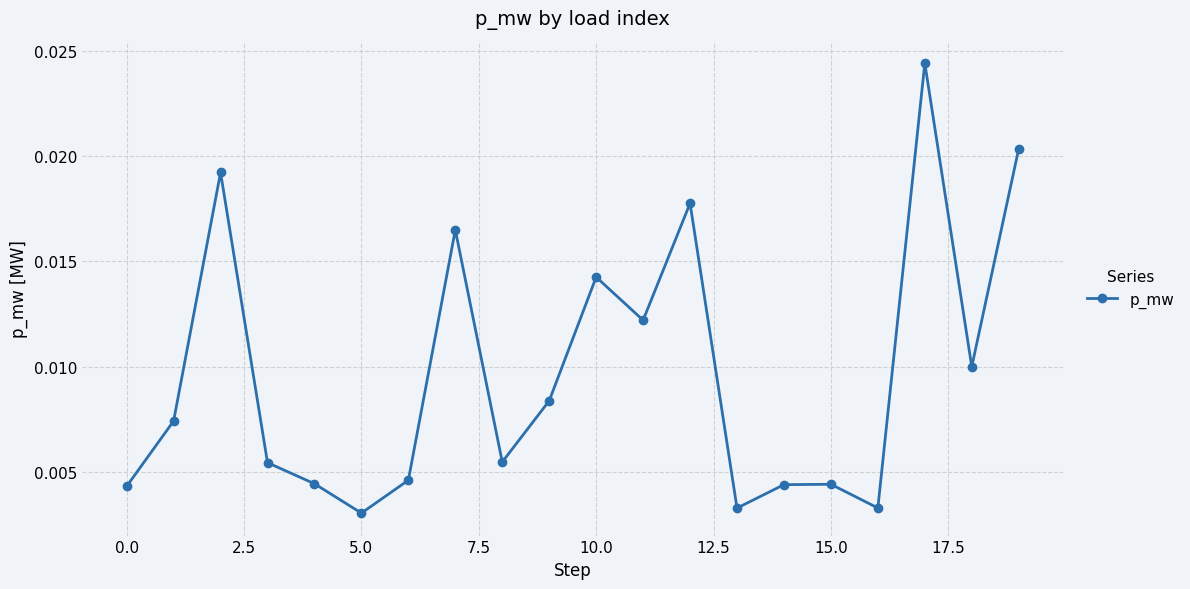

How many points are higher than both their immediate neighbors (excluding endpoints)?

6